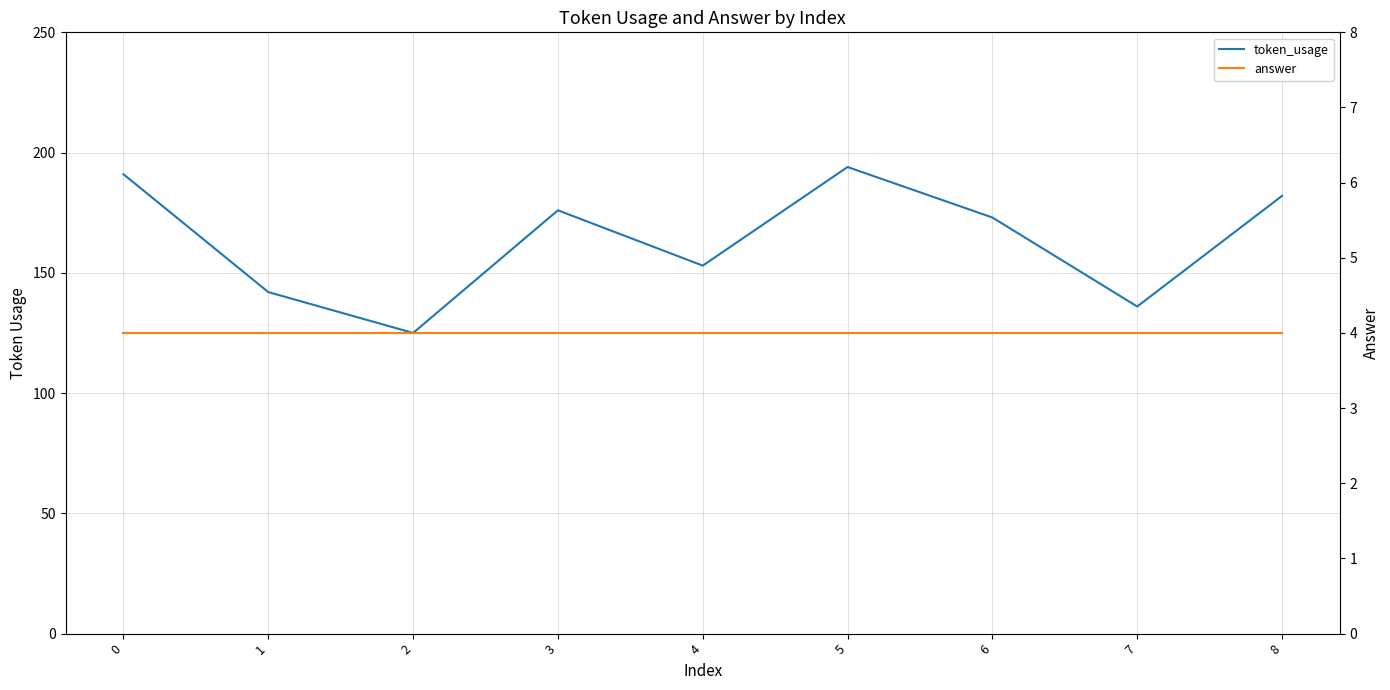

What is the sum of all token_usage values?

1472